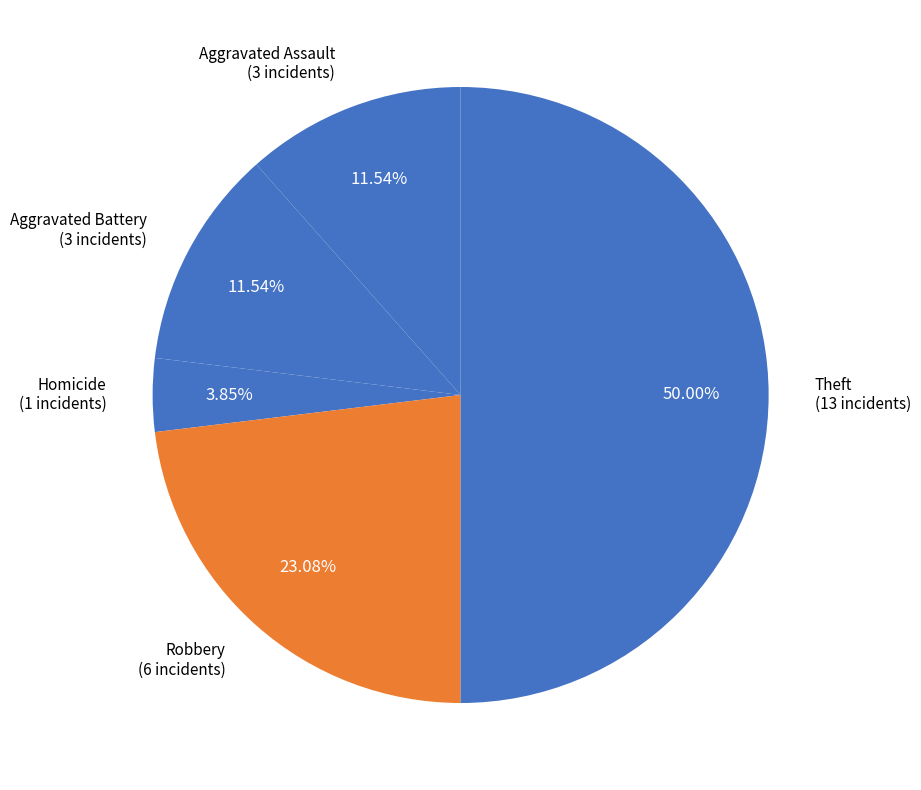

What percentage is the Theft slice, to the nearest percent?

50%